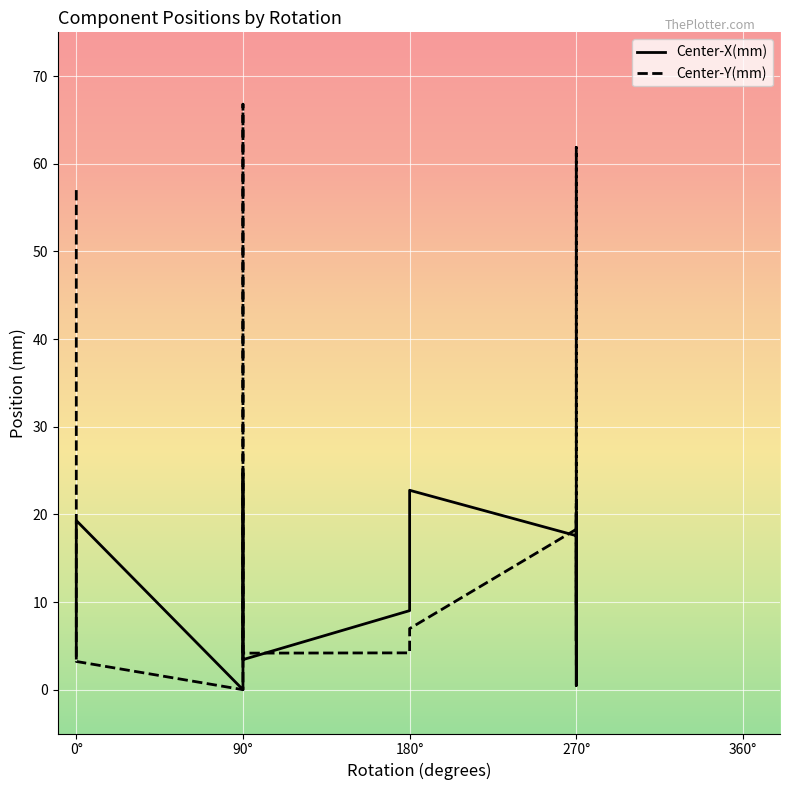

How many lines are shown in the chart?

2